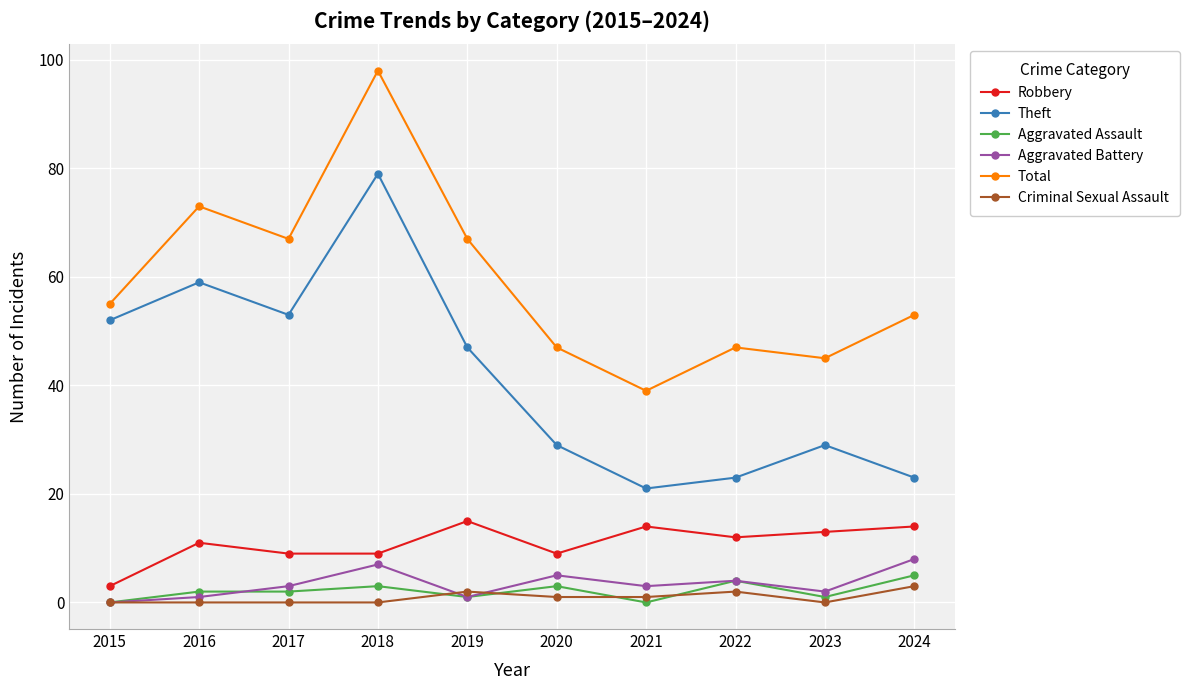

What is the maximum value shown in the chart?

98